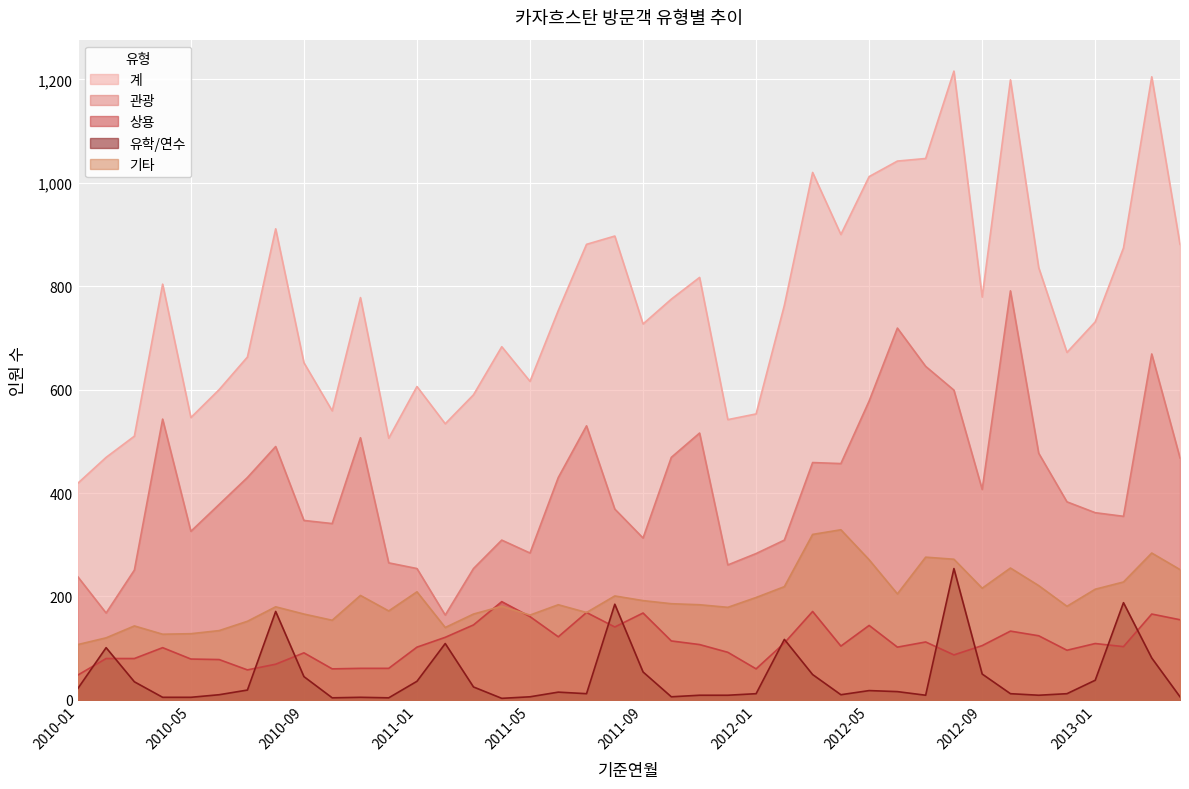

In 상용, how many points are higher than both neighbors (excluding endpoints)?

11